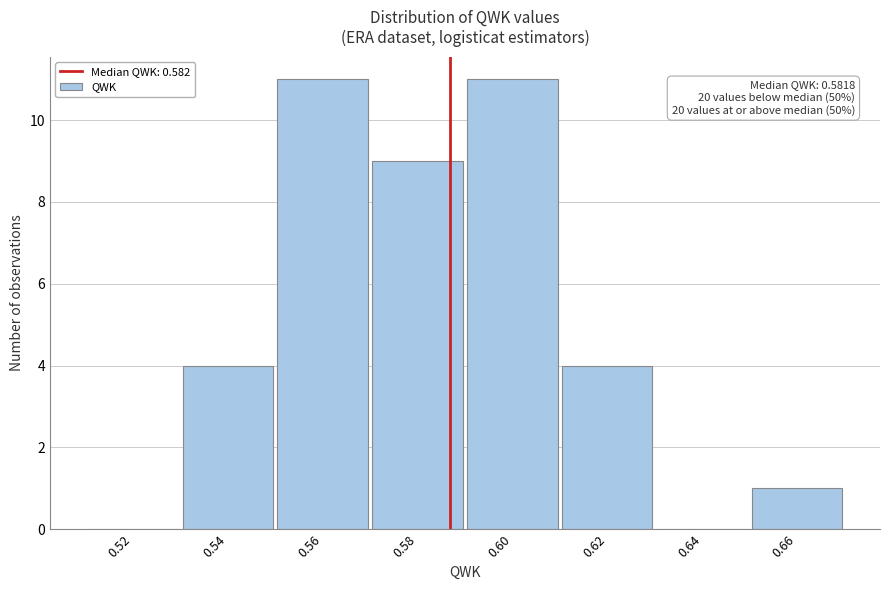

What is the sum of all values?

40